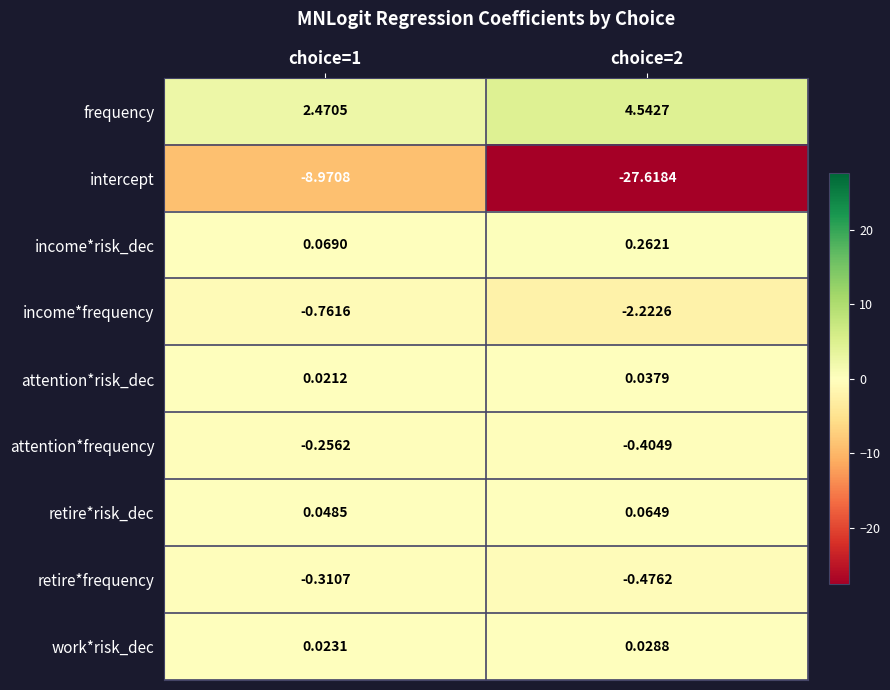

Which series has the widest spread of values?

intercept